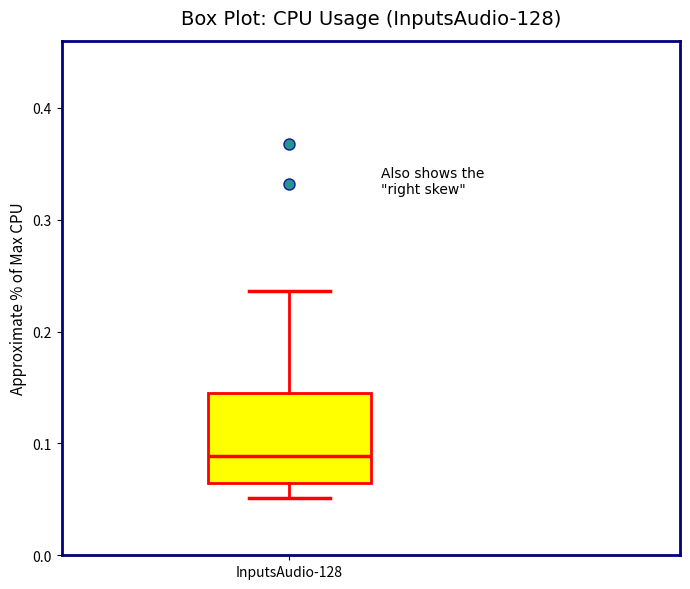

Where is the lower edge of the box for InputsAudio-128 on the y-axis? The values are not printed on the chart, so give them approximately, as read against the axis.

0.06